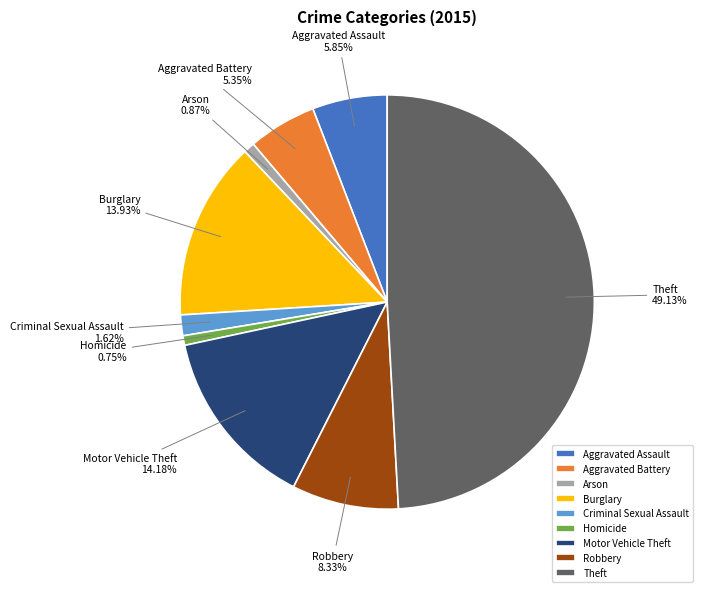

What is the ratio of the value at Theft to the value at Homicide?

65.8